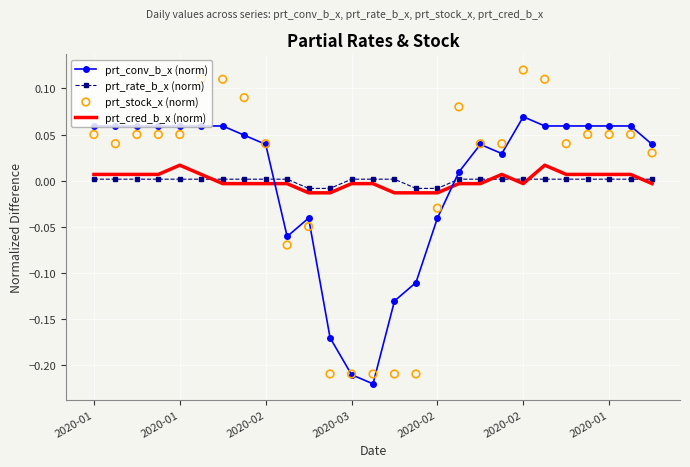

Is the value of prt_stock_x (norm) at 2020-02 greater than the value of prt_rate_b_x (norm) at 25?

Yes